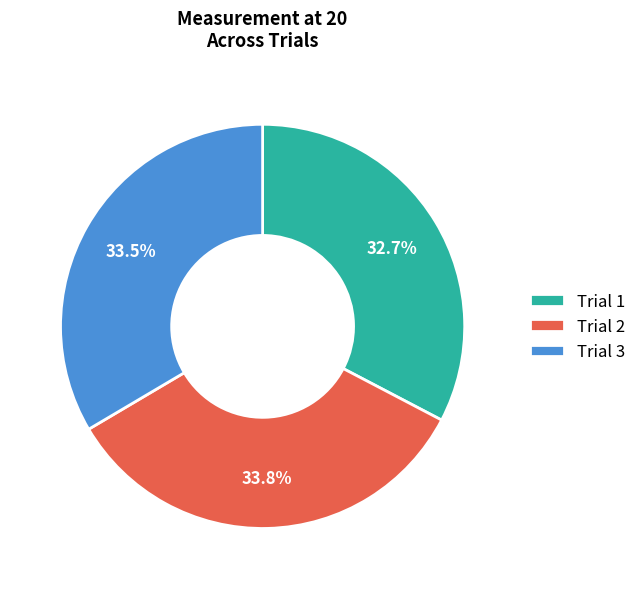

Which slice is the smallest?

Trial 1